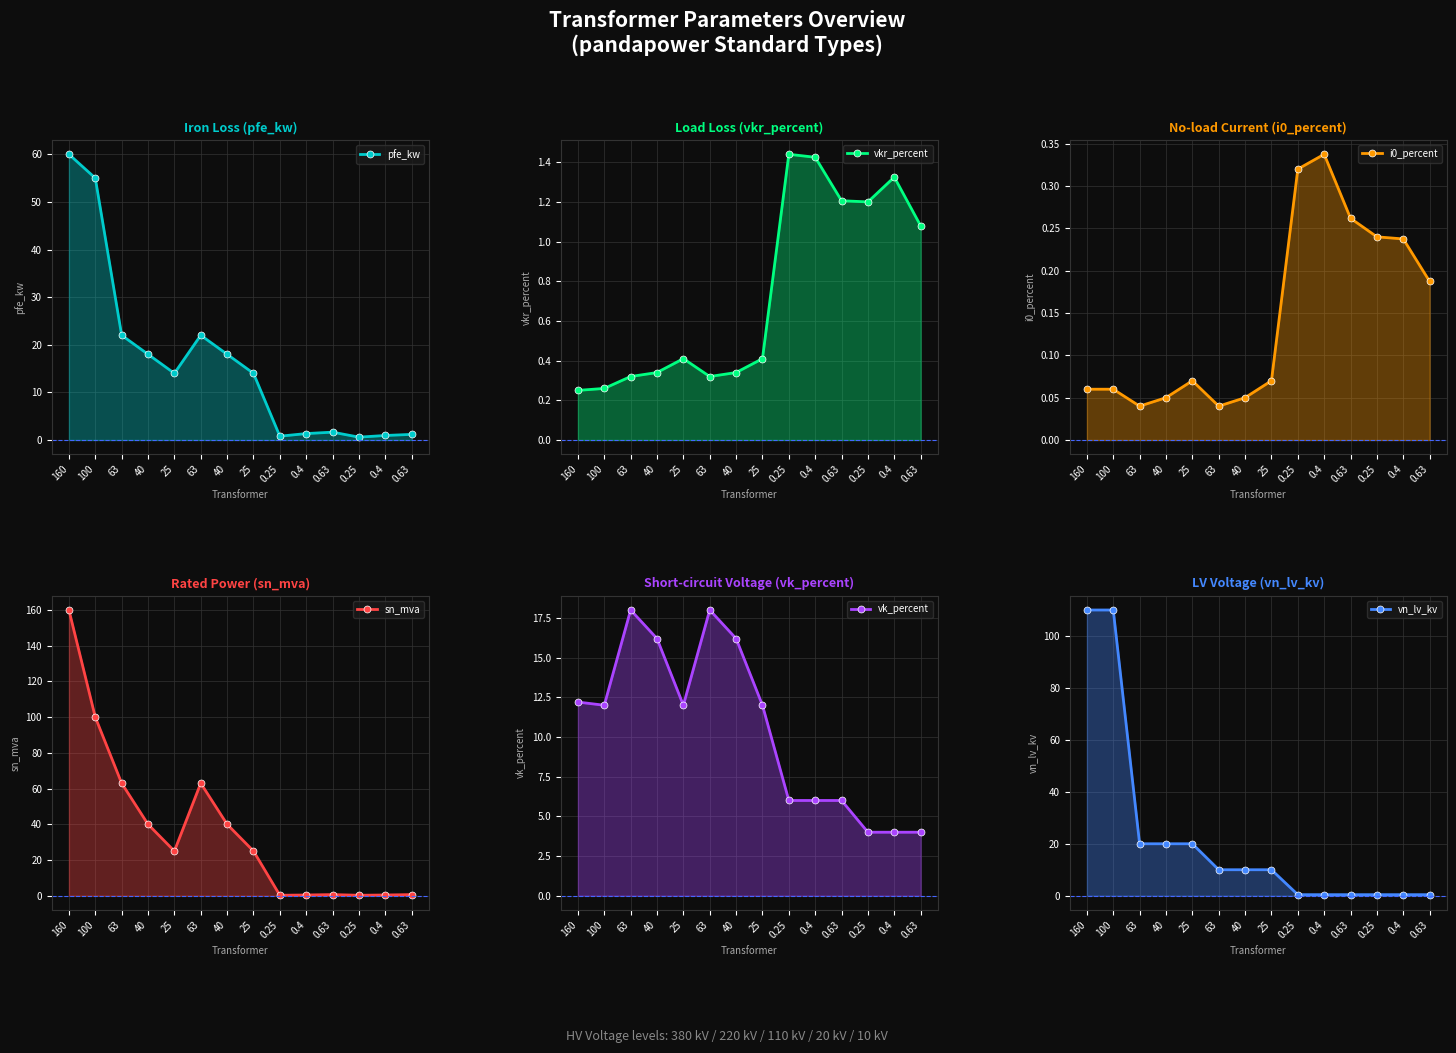

Reading left to right, transcribe all the data shown in this chart.

pfe_kw: 60.0	55.0	22.0	18.0	14.0	22.0	18.0	14.0	0.8	1.4	1.6	0.6	0.9	1.2
vkr_percent: 0.2	0.3	0.3	0.3	0.4	0.3	0.3	0.4	1.4	1.4	1.2	1.2	1.3	1.1
i0_percent: 0.1	0.1	0.0	0.1	0.1	0.0	0.1	0.1	0.3	0.3	0.3	0.2	0.2	0.2
sn_mva: 160.0	100.0	63.0	40.0	25.0	63.0	40.0	25.0	0.2	0.4	0.6	0.2	0.4	0.6
vk_percent: 12.2	12.0	18.0	16.2	12.0	18.0	16.2	12.0	6.0	6.0	6.0	4.0	4.0	4.0
vn_lv_kv: 110.0	110.0	20.0	20.0	20.0	10.0	10.0	10.0	0.4	0.4	0.4	0.4	0.4	0.4